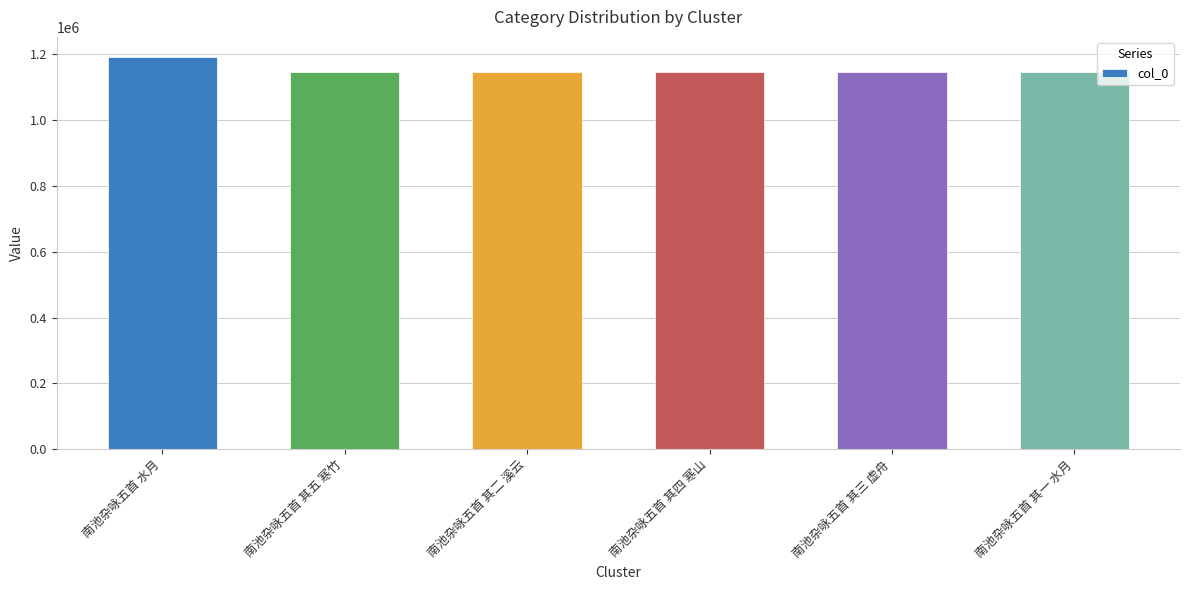

Is it true that the value at 南池杂咏五首 其一 水月 is 1147363?

True